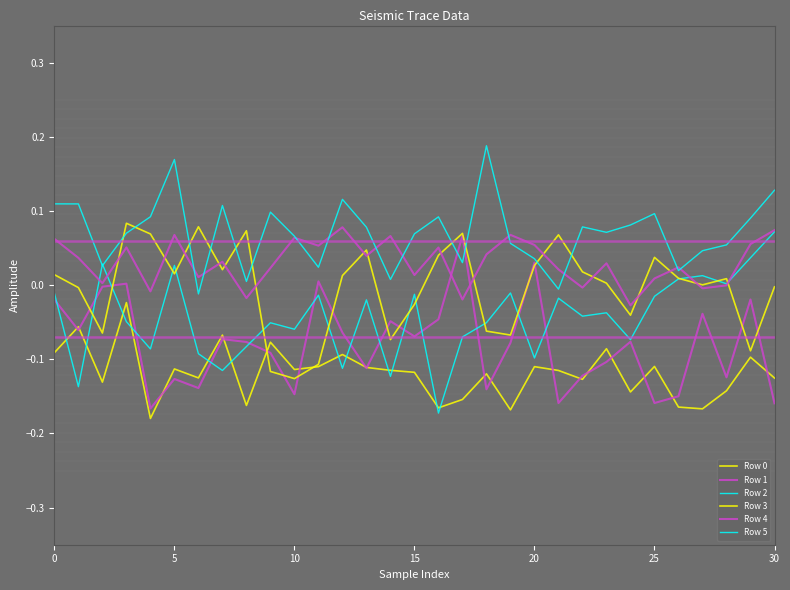

At how many categories does at least one series exceed 0?

31